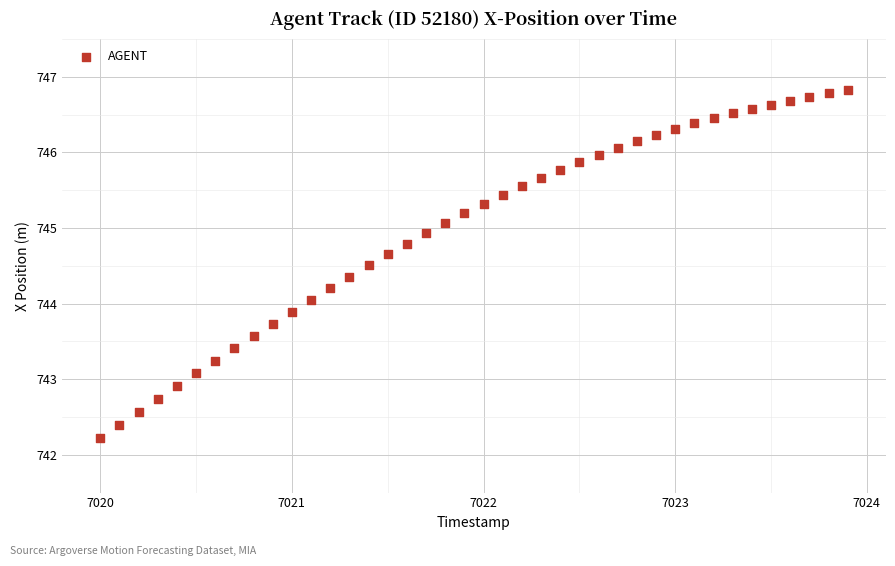

What is the range of X values (max minus min)?

3.9